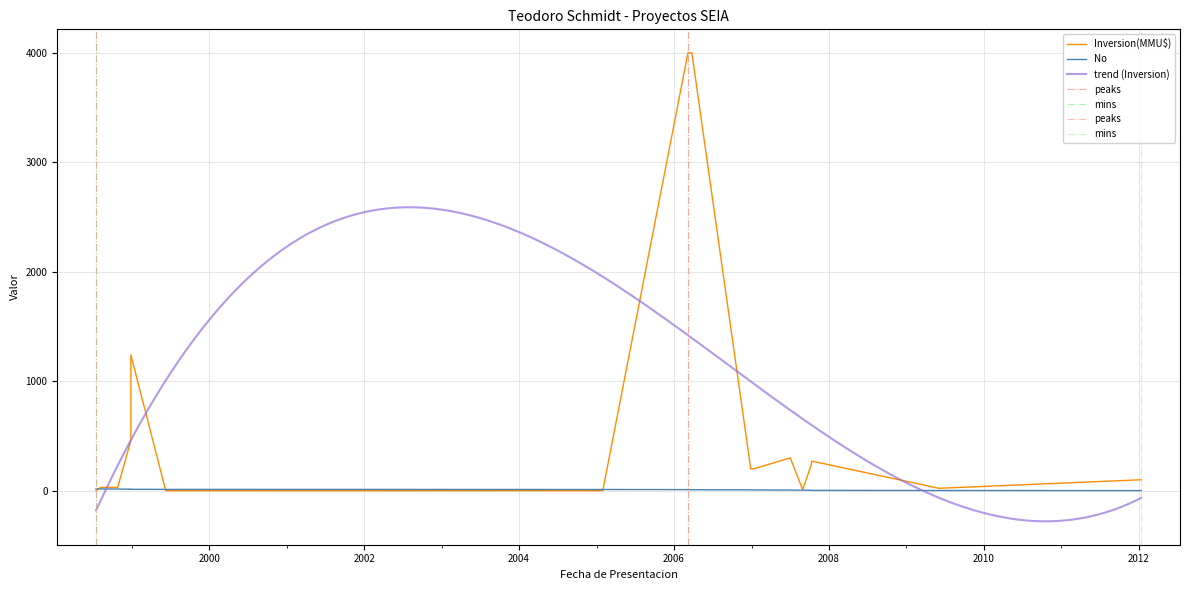

Rank the categories by Inversion(MMU$) value from highest to lowest.

06/03/2006, 27/03/2006, 31/12/1998, 31/12/1998, 04/07/2007, 11/10/2007, 08/10/2007, 29/12/2006, 12/01/2007, 10/01/2012, 06/08/1998, 26/10/1998, 02/06/2009, 31/08/2007, 14/07/1998, 08/06/1999, 01/02/2005